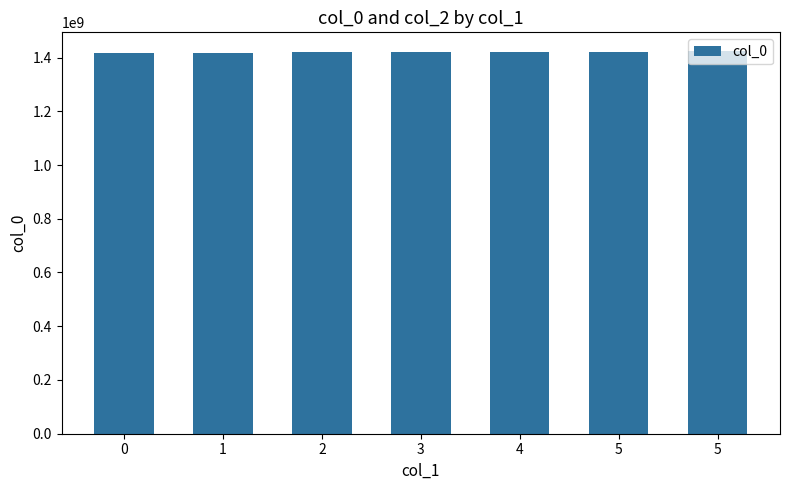

The value at 5 is 688584172. True or false?

False